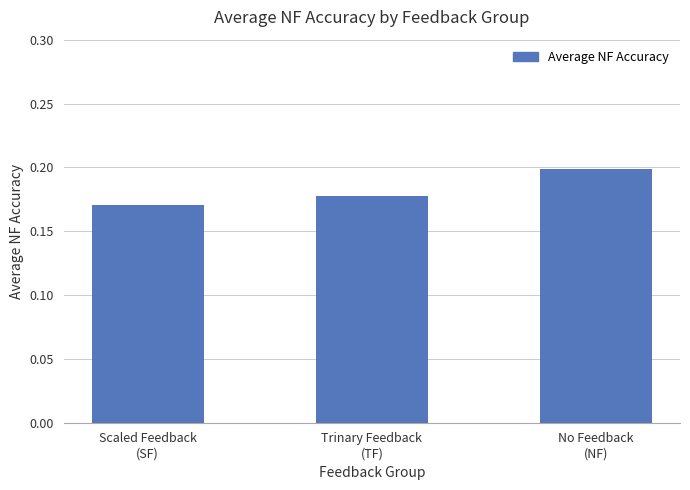

What is the sum of the values at Scaled Feedback
(SF) and No Feedback
(NF)?

0.4